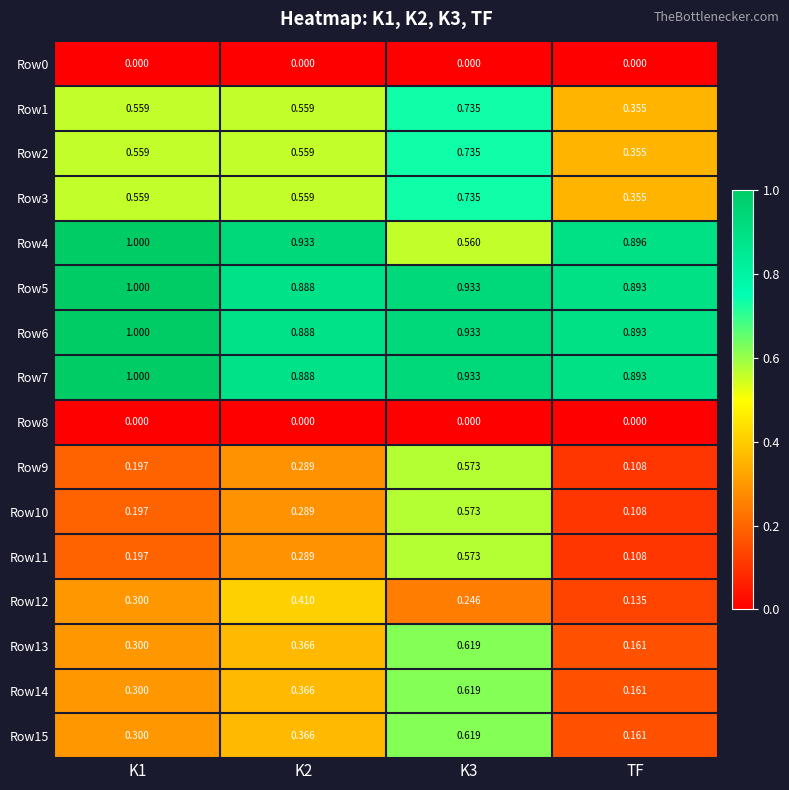

Is the value of Row3 at K2 greater than the value of Row8 at K3?

Yes